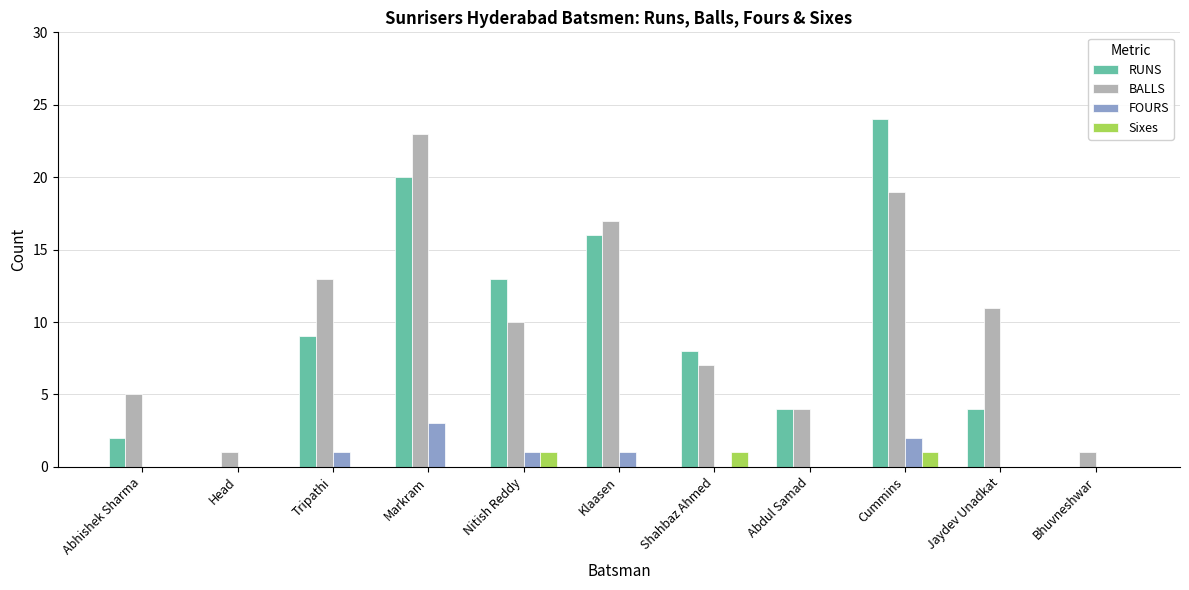

What is the sum of the RUNS values at Abhishek Sharma and Jaydev Unadkat?

6